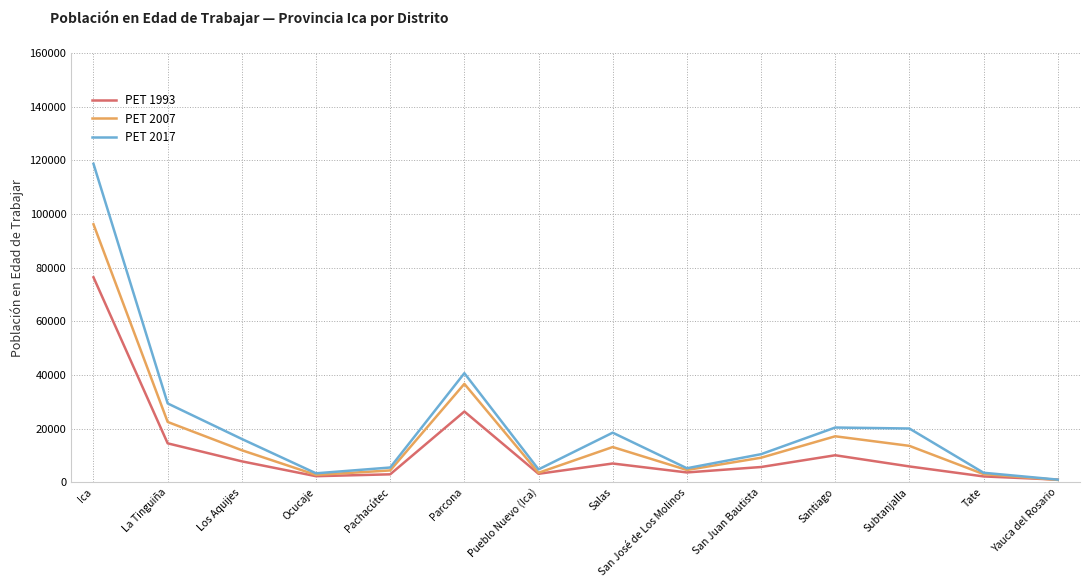

At which label does PET 2017 reach its minimum?

Yauca del Rosario